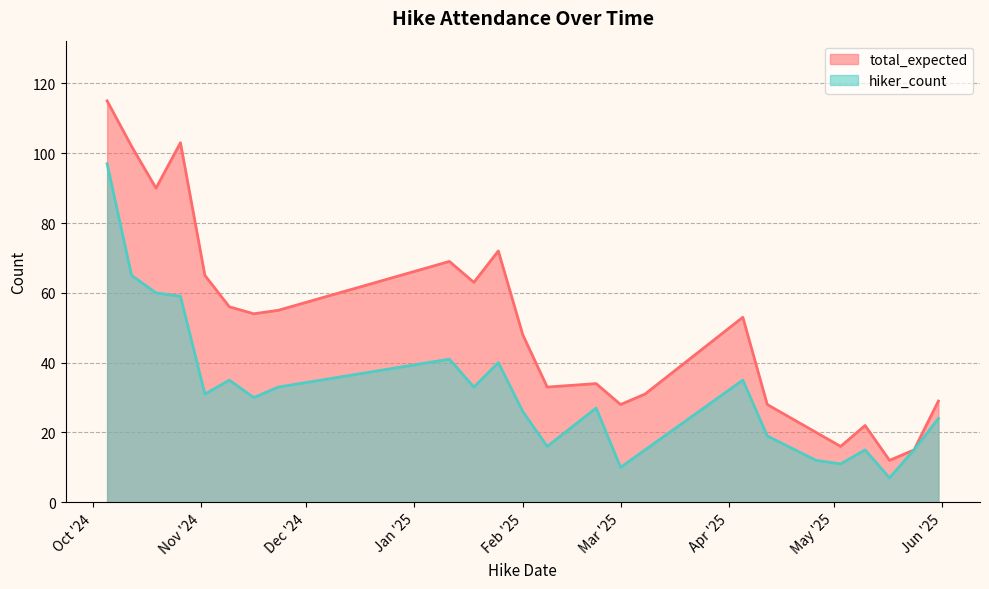

At which label does hiker_count first exceed 30?

2024-10-05